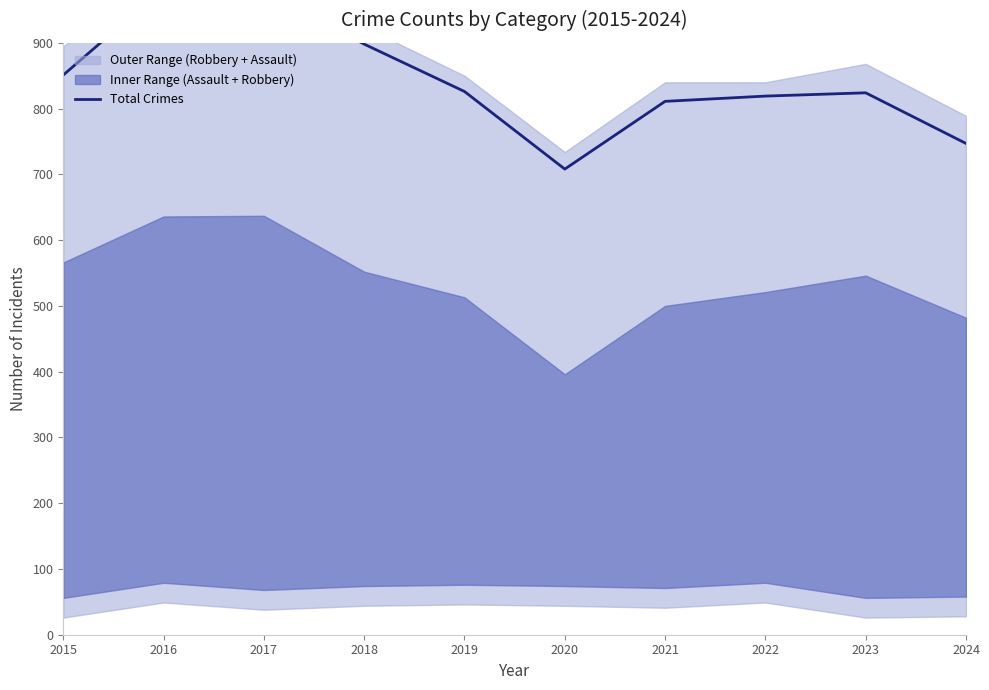

The chart shows a value of 196 at 2020. True or false?

False